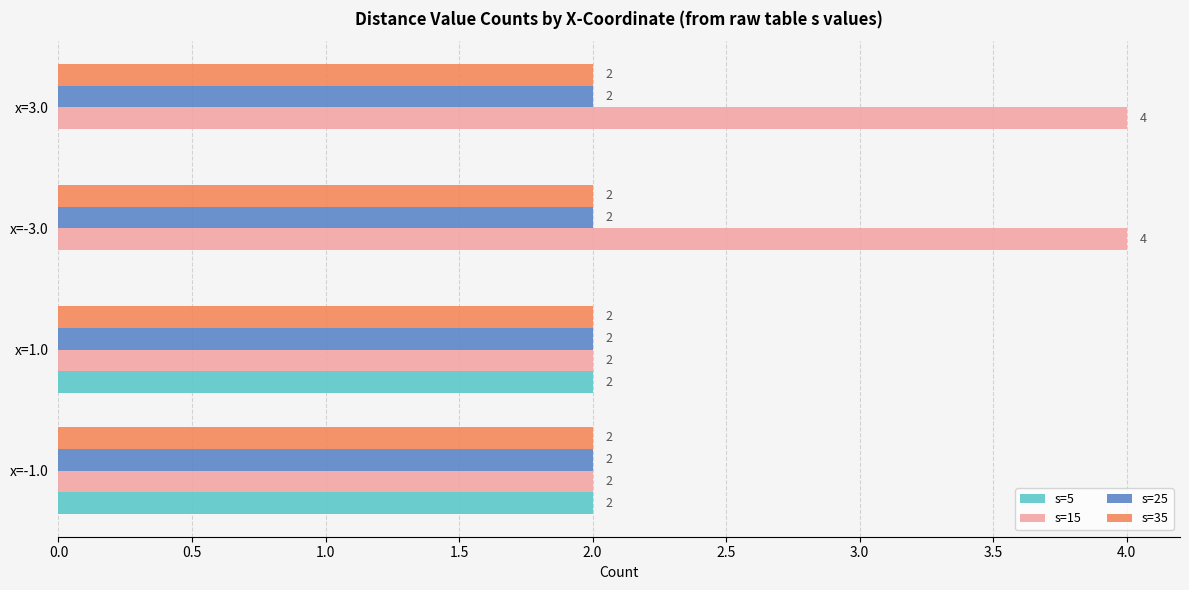

What is the total value across all series at x=-1.0?

8